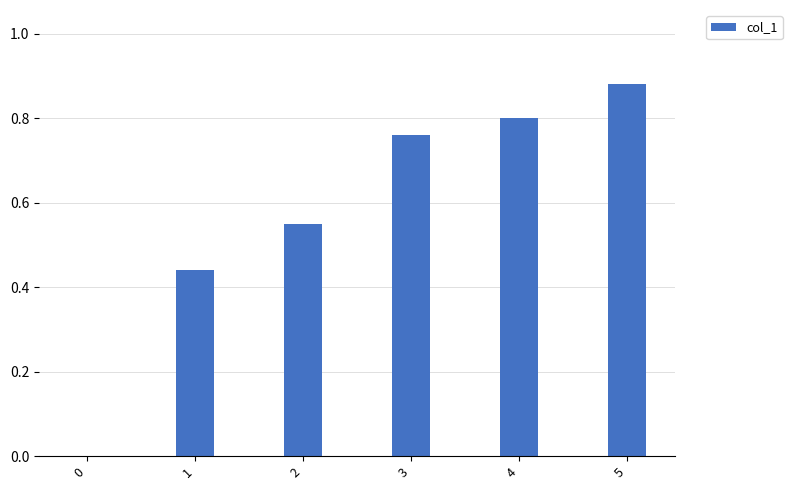

At which category does the chart reach its peak across all series?

5